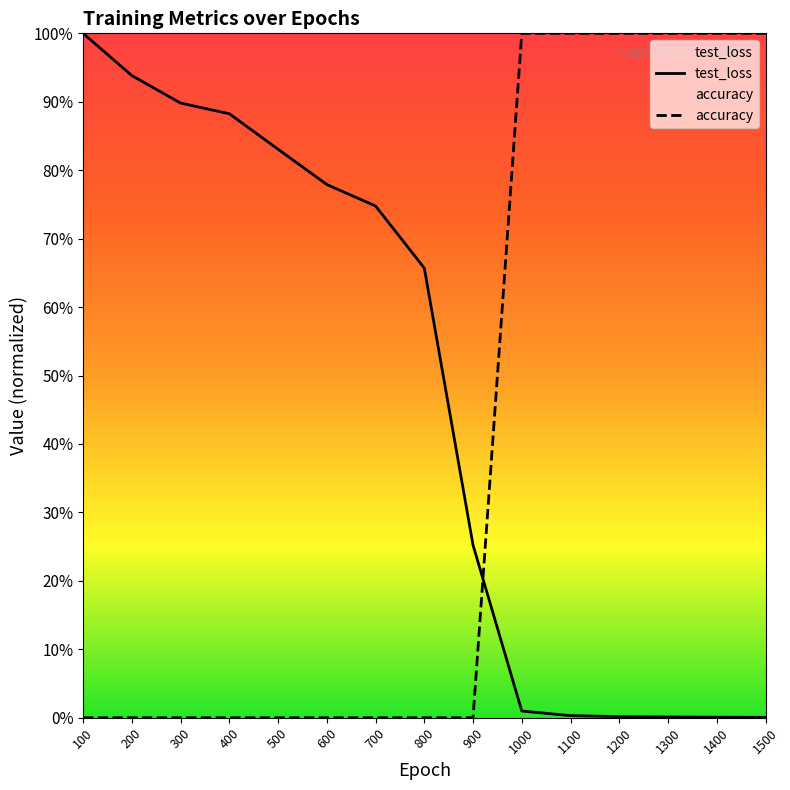

How many lines are shown in the chart?

2